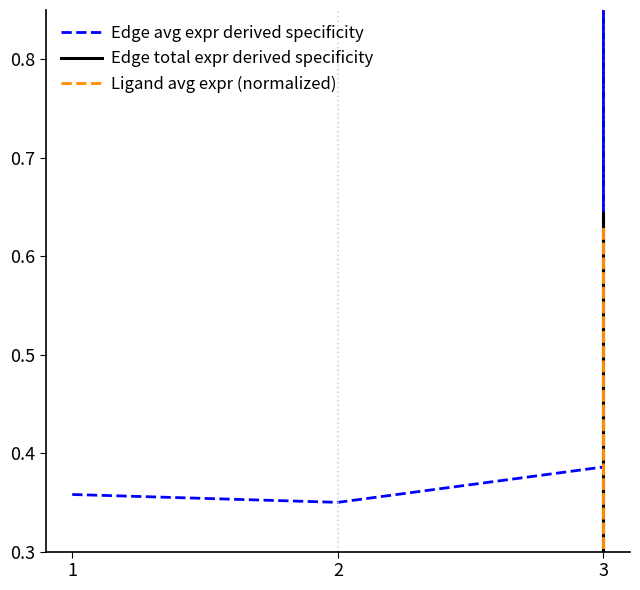

How many lines are shown in the chart?

3